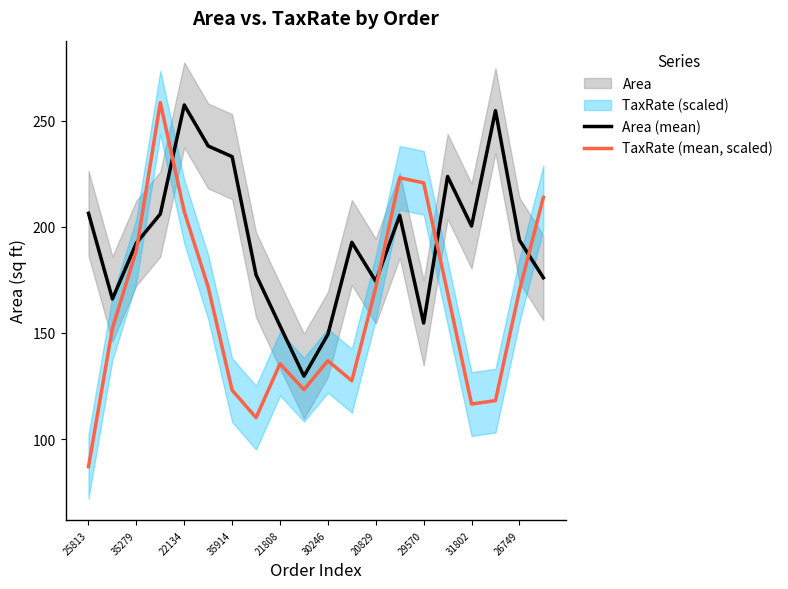

Which series ends up on top after the final intersection of TaxRate (mean, scaled) and Area (mean)?

TaxRate (mean, scaled)